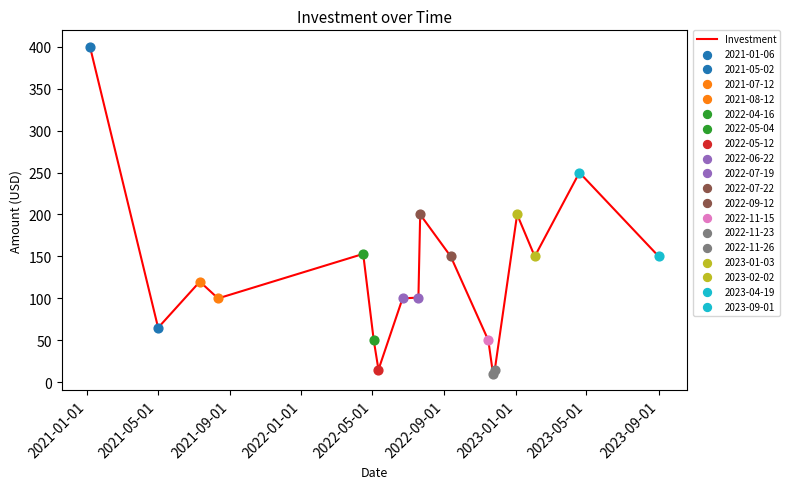

What is the difference between the maximum and minimum values?

390